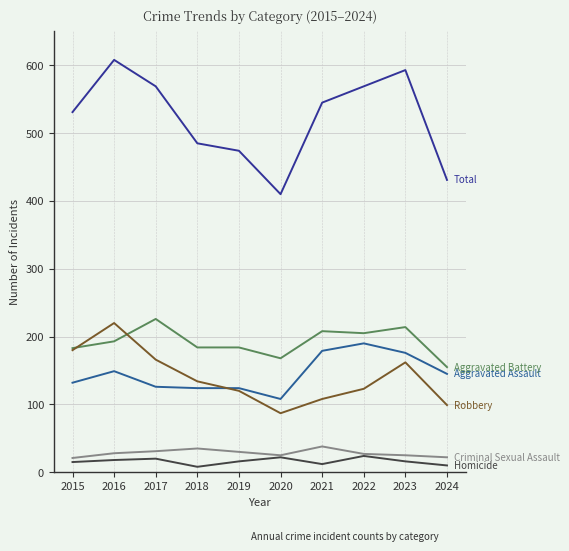

What is the total value across all series at 2016?

1216